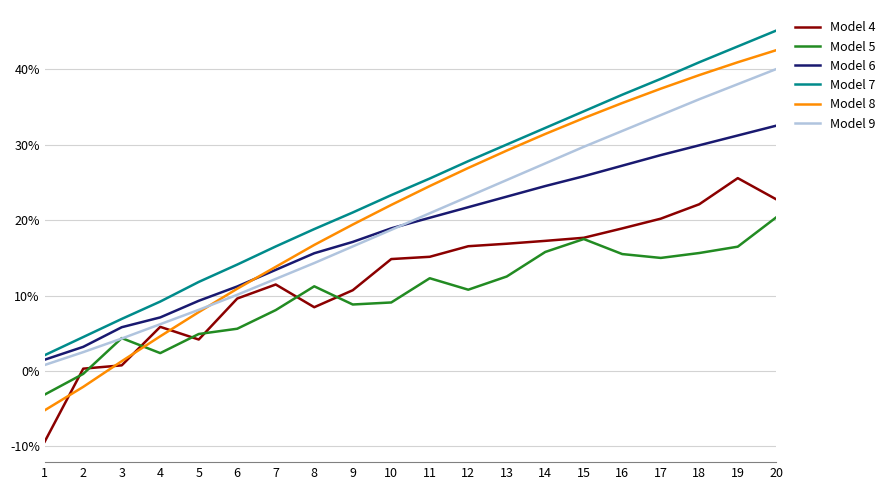

Which series has the widest spread of values?

Model 8